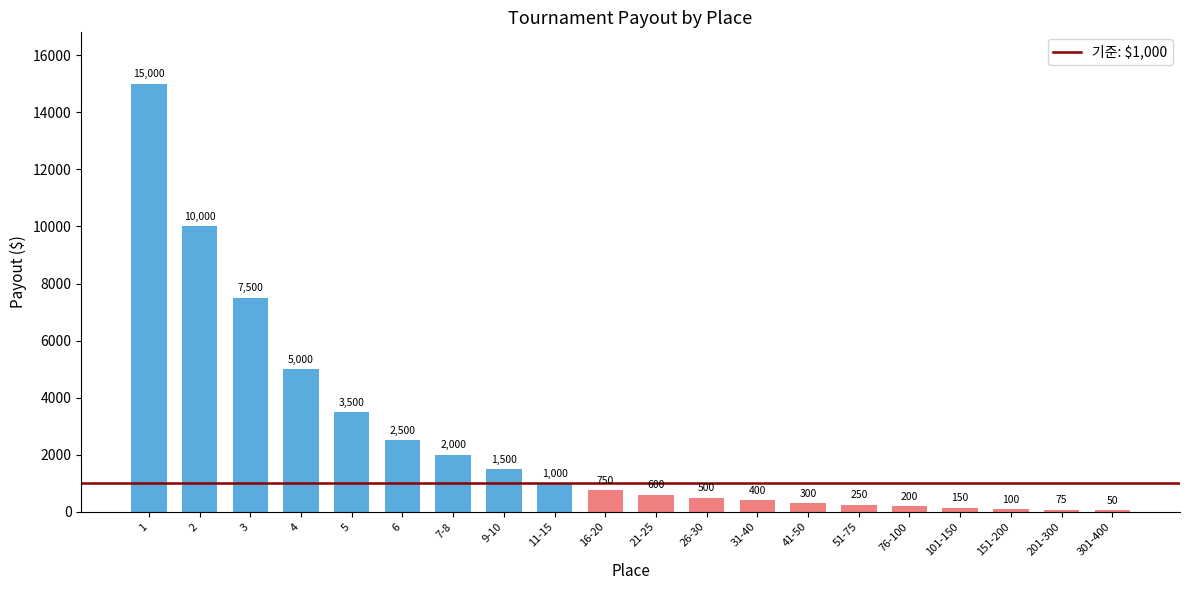

Approximately how many times larger is the value at 76-100 compared to 21-25?

0.3